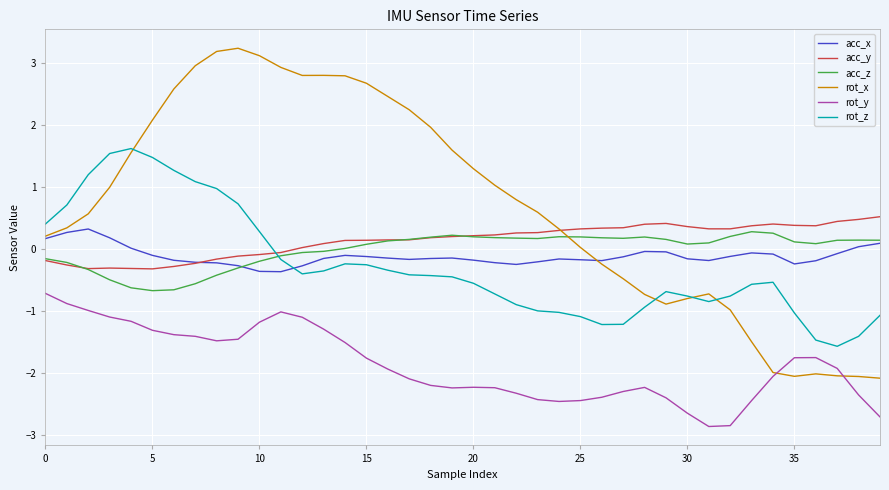

What is the greatest value displayed?

3.2